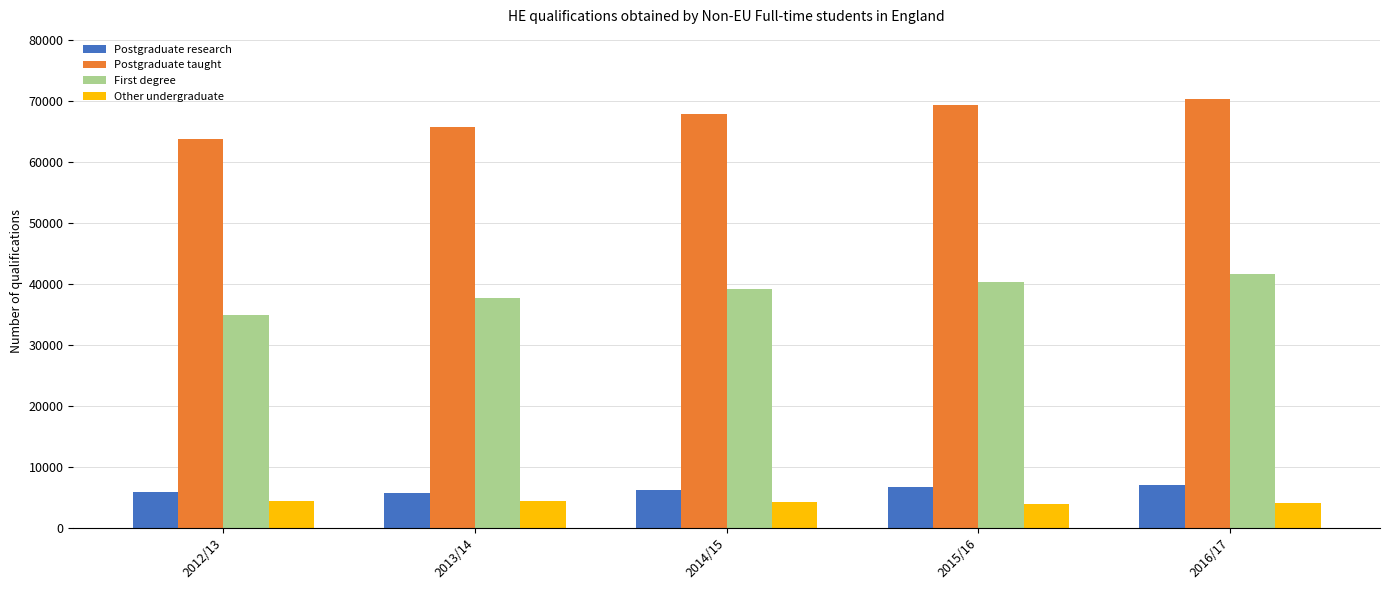

What is the greatest value displayed?

70365